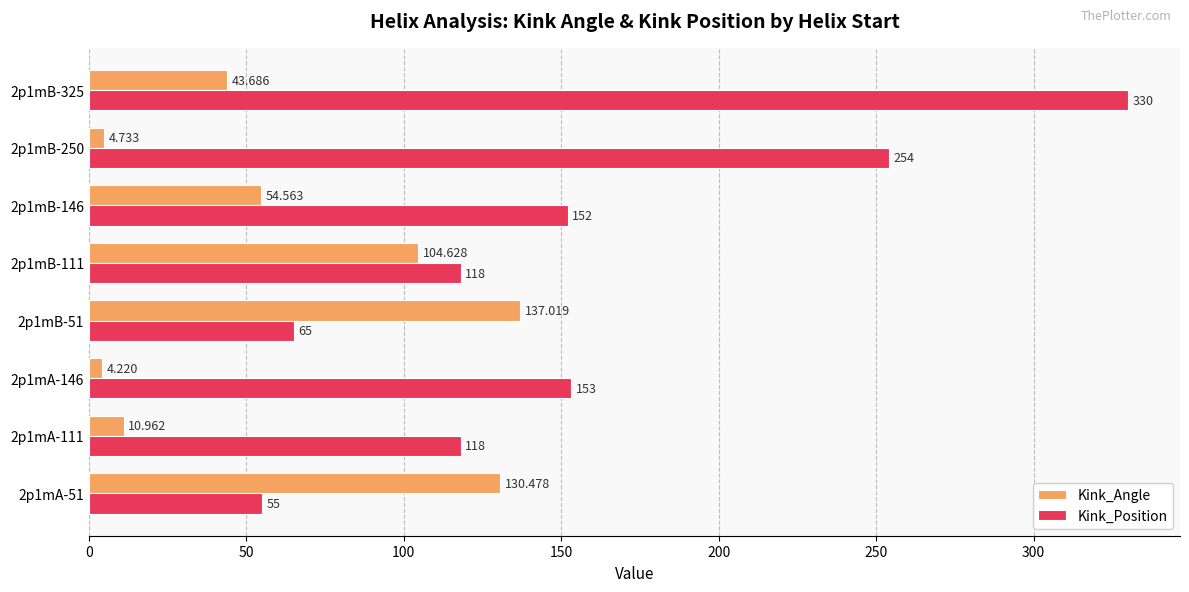

Which series has the largest range (max minus min)?

Kink_Position